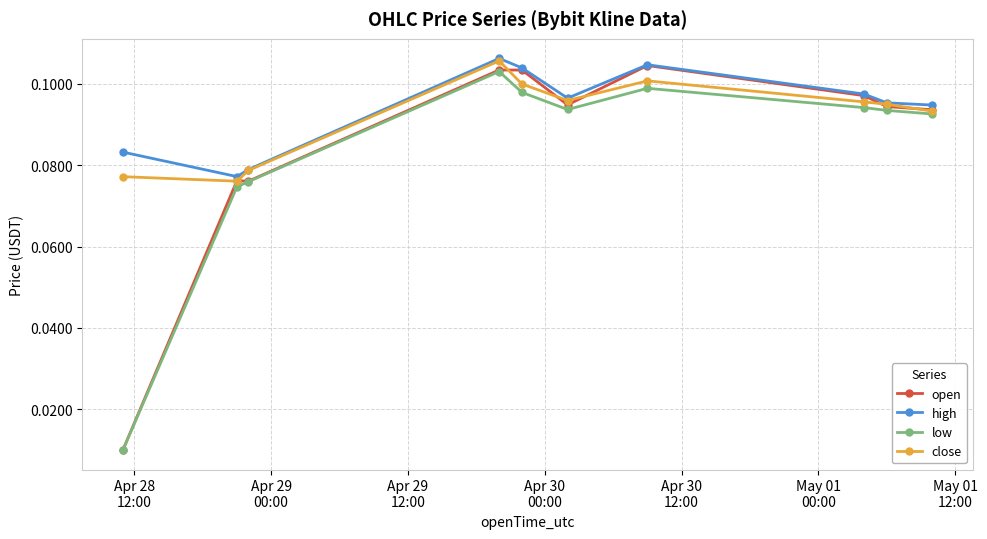

At how many categories does at least one series exceed 0?

10